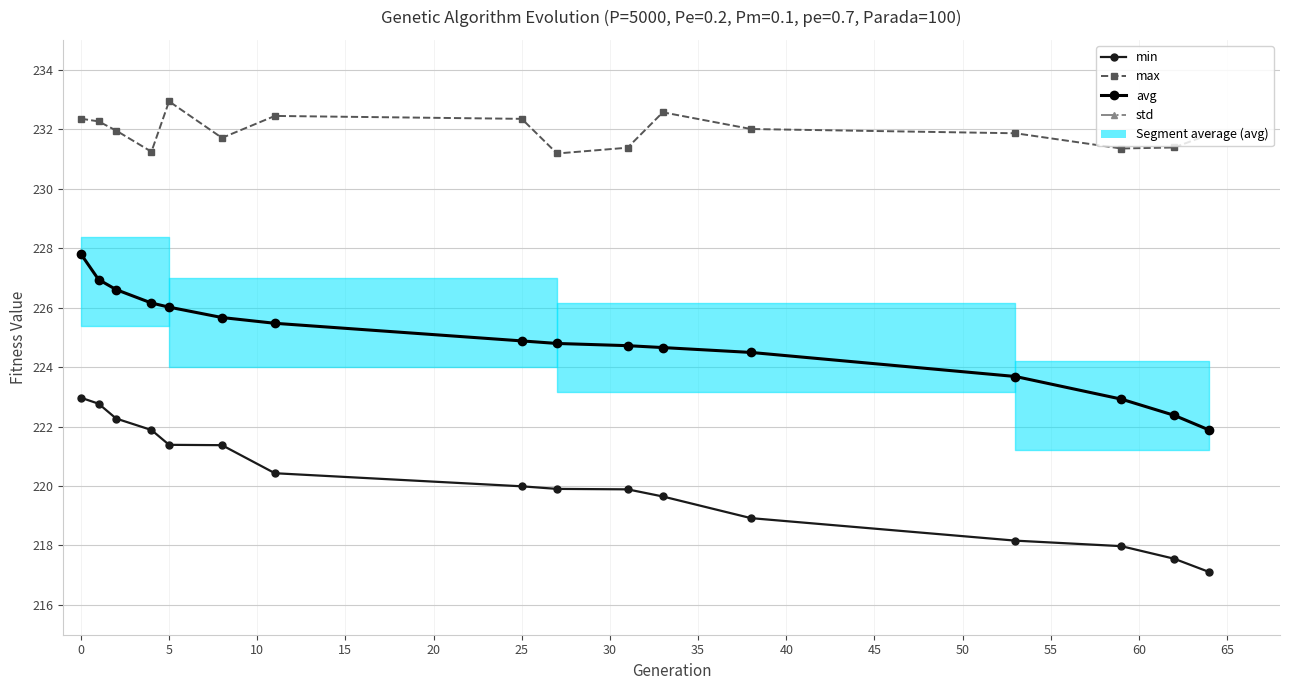

True or false: avg and max intersect in this chart.

False